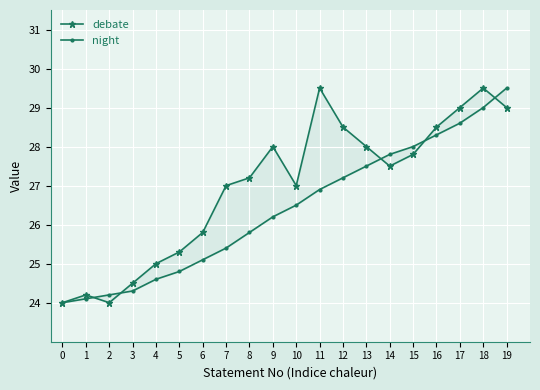

Rank the categories by debate value from lowest to highest.

0, 2, 1, 3, 4, 5, 6, 7, 10, 8, 14, 15, 9, 13, 12, 16, 17, 19, 11, 18